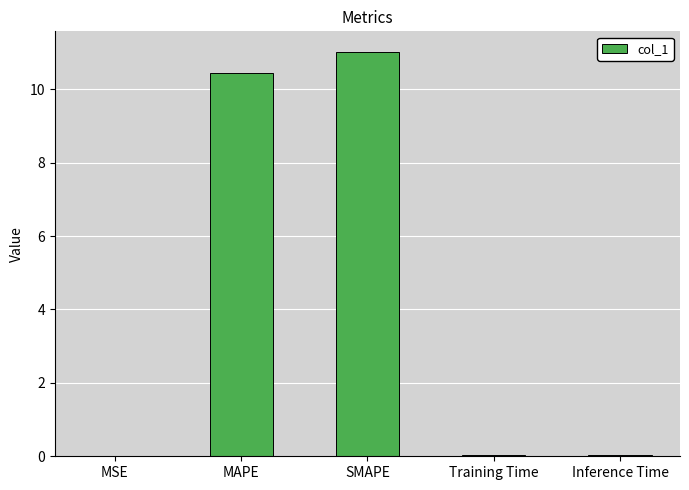

Is it true that the value at Inference Time is 0.0?

True